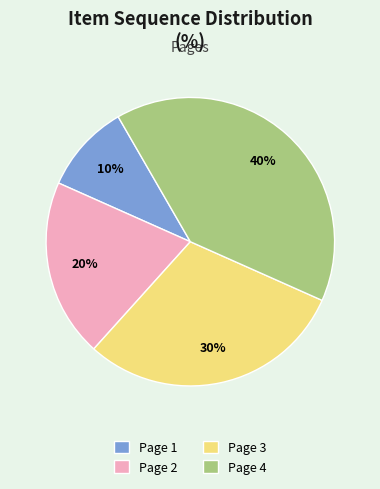

What is the ratio of the value at Page 2 to the value at Page 1?

2.0